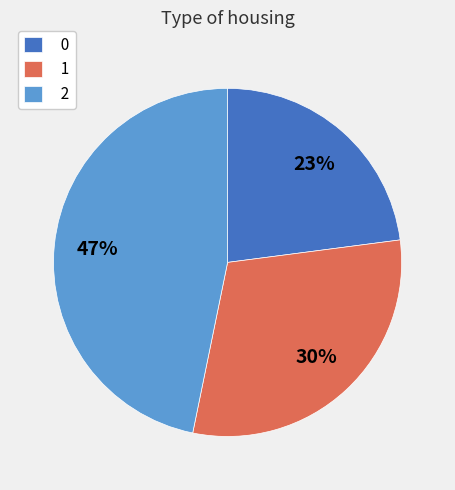

Which has a higher value, 1 or 2?

2